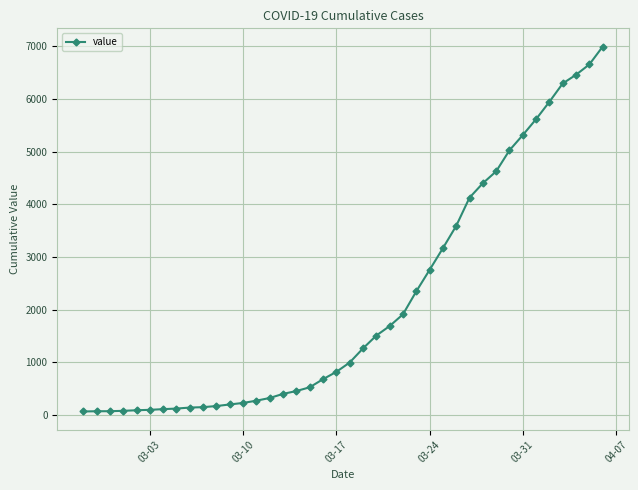

What is the greatest value displayed?

6995